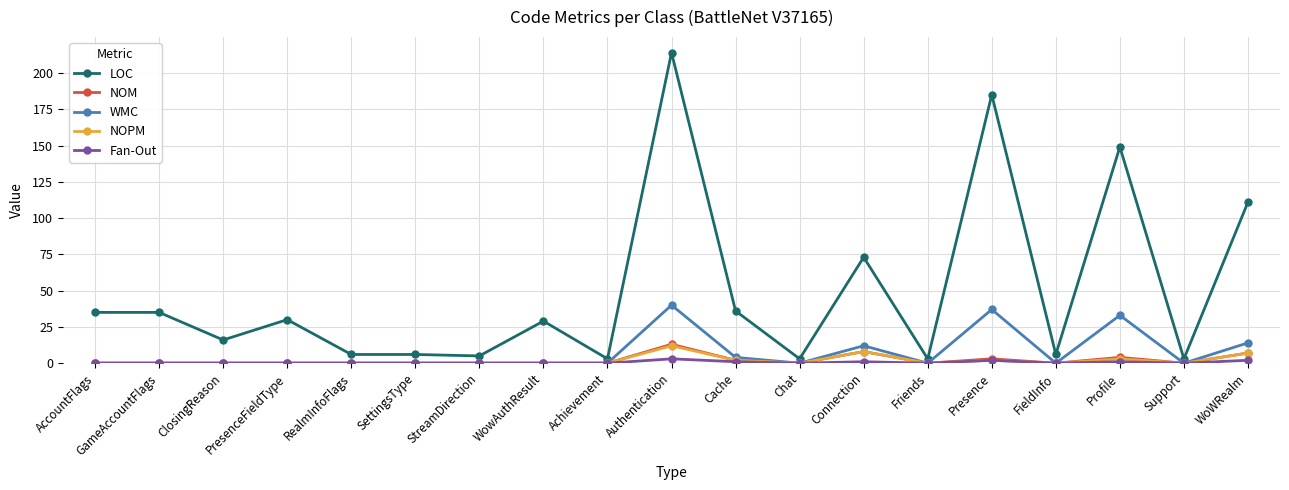

Which series changed the most between GameAccountFlags and ClosingReason?

LOC